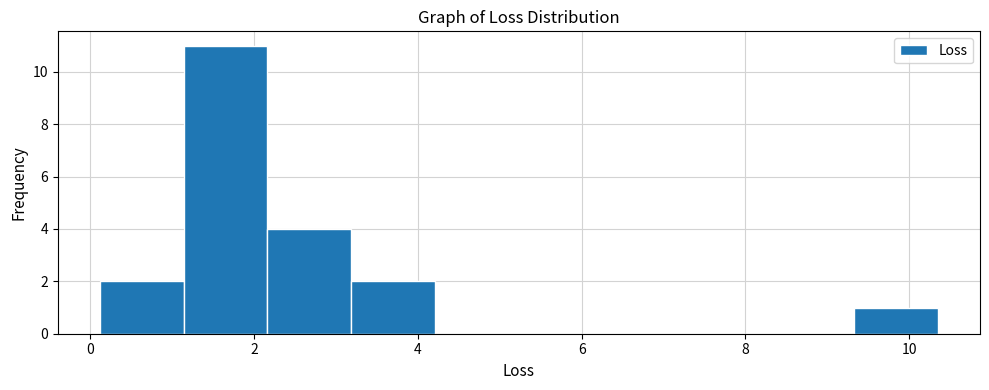

Over which range of the x-axis is the bar tallest?

1.2 to 2.2